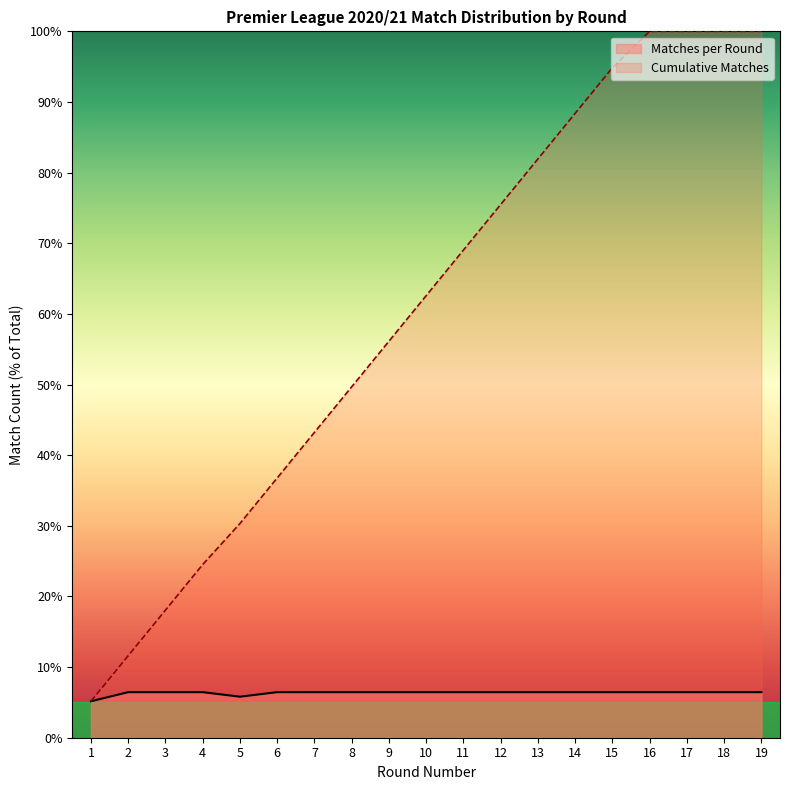

How many lines are shown in the chart?

2